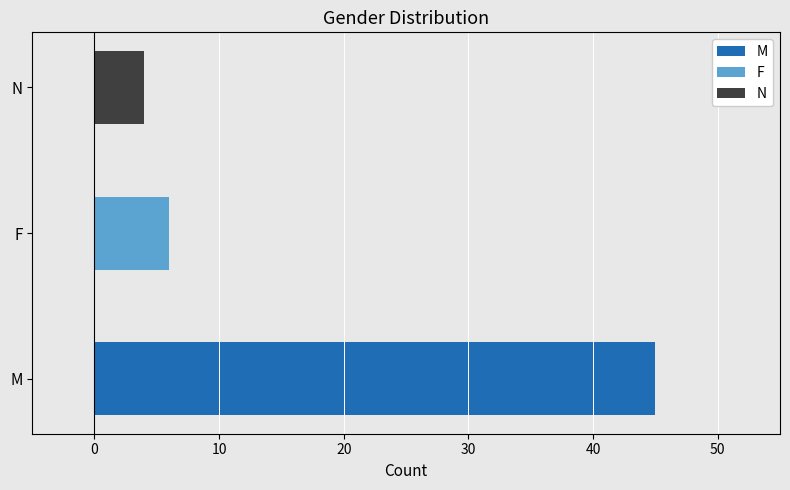

At which category is the sum across all series the highest?

M